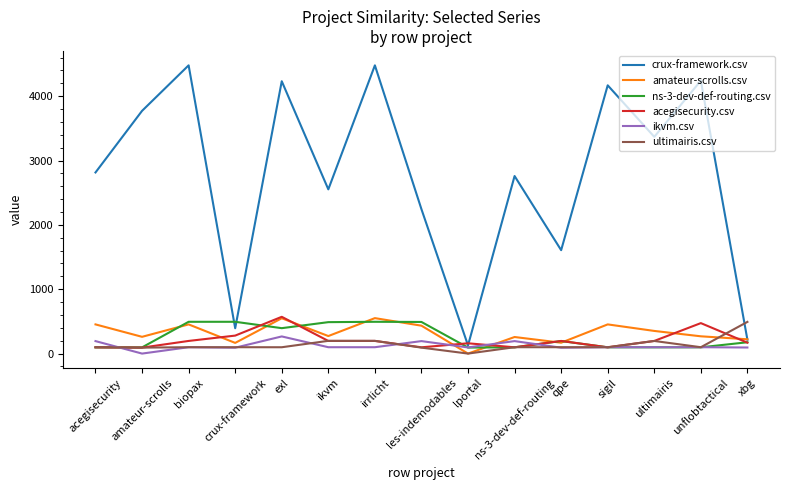

How many positive values does the ultimairis.csv series have?

14